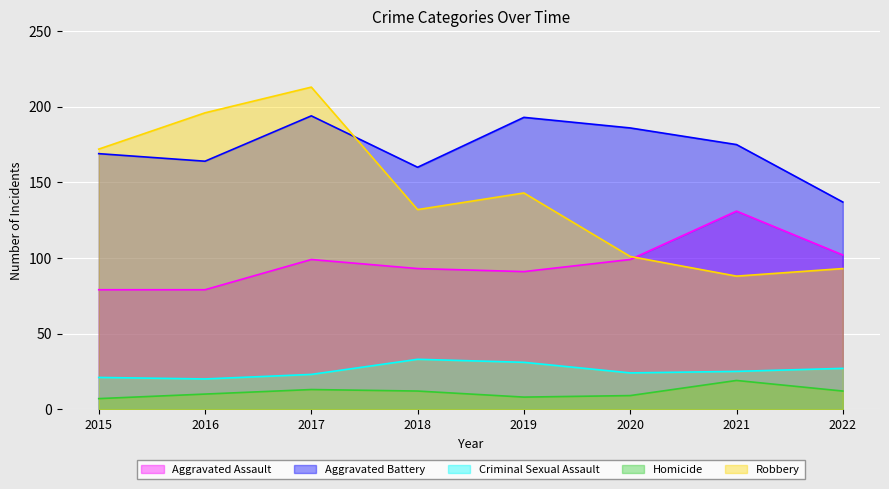

What is the highest value of the Aggravated Battery series?

194